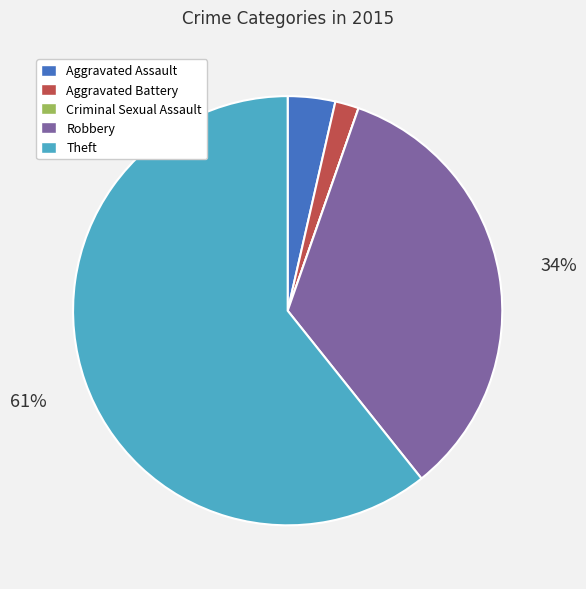

Which category accounts for the majority?

Theft